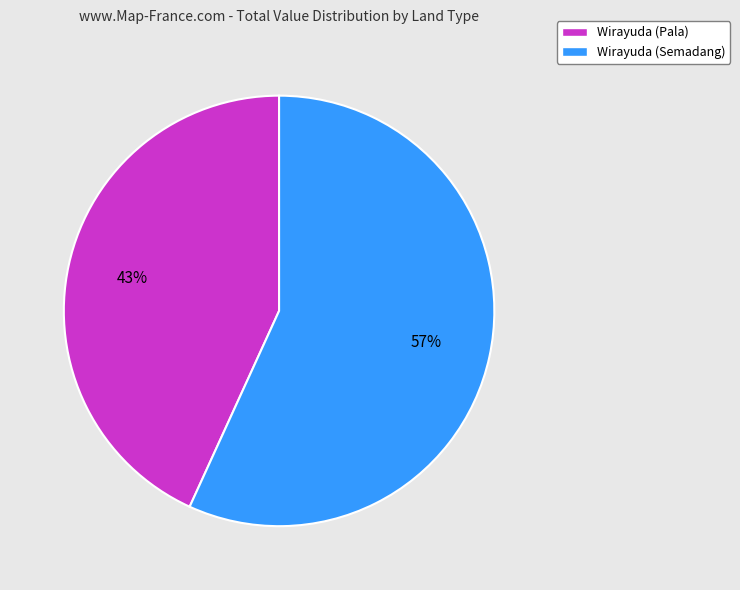

How many slices are in this pie chart?

2